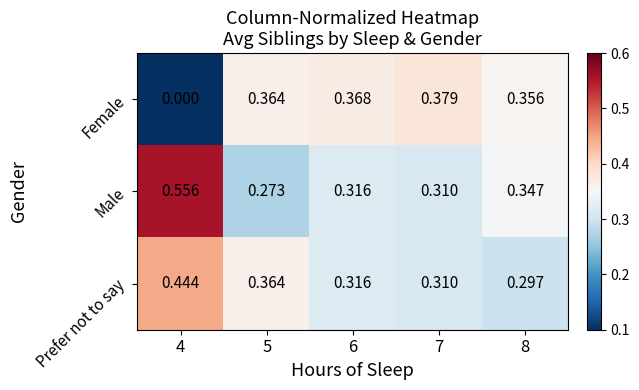

At how many categories does at least one series exceed 0?

5